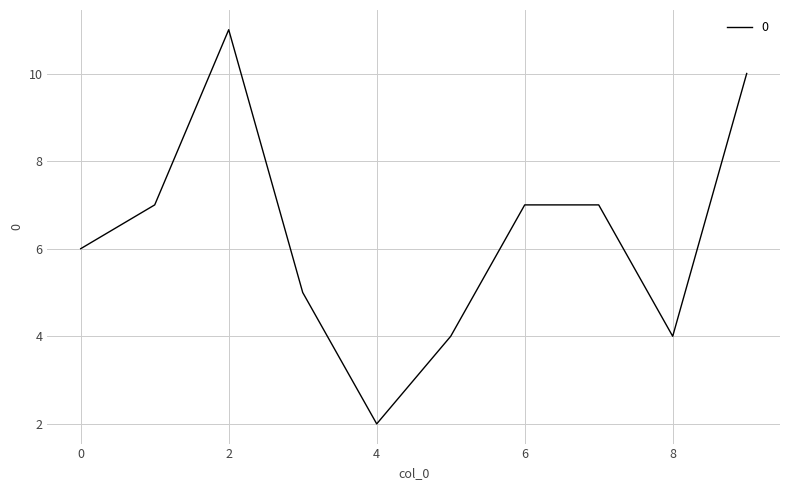

What is the smallest value displayed?

2